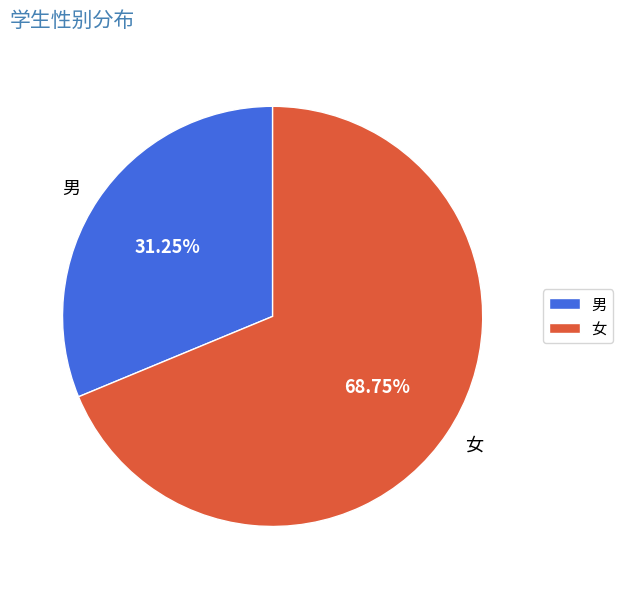

Combined, what portion of the pie is 男 and 女?

100.0%